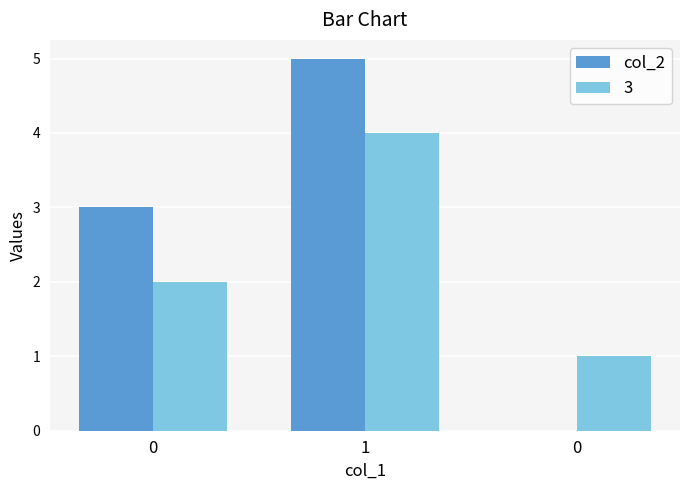

What are all the series names shown in the legend?

col_2, 3